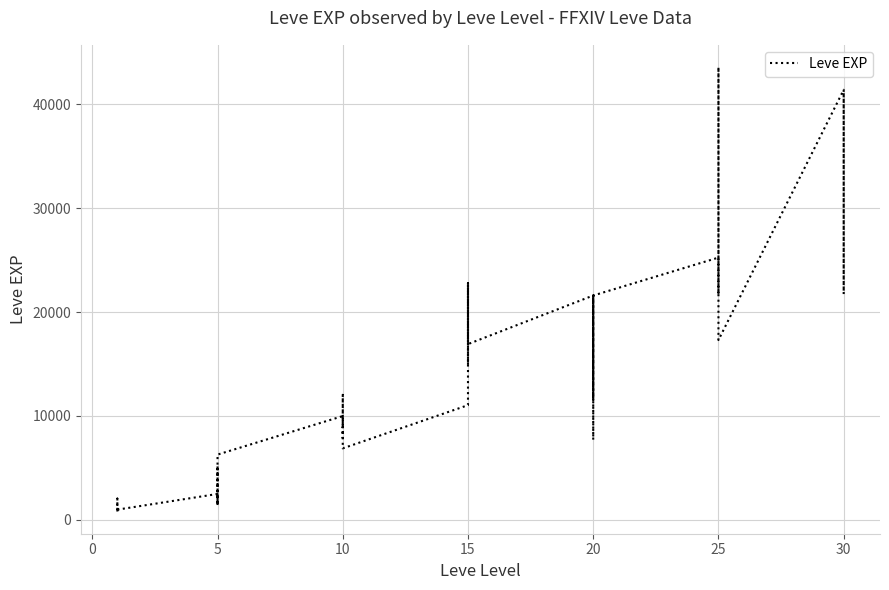

What is the average value?

15131